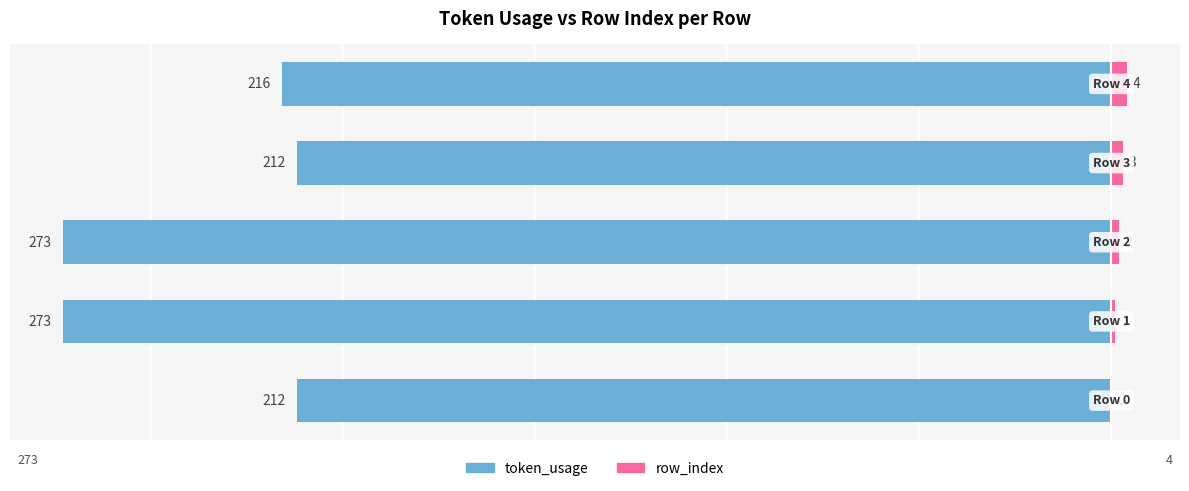

Is it true that row_index equals 2 at 2?

True